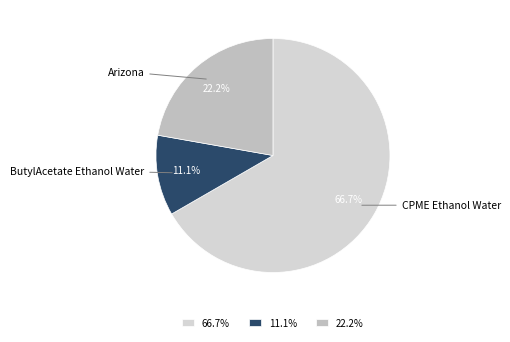

What is the largest slice in the pie chart?

CPME Ethanol Water